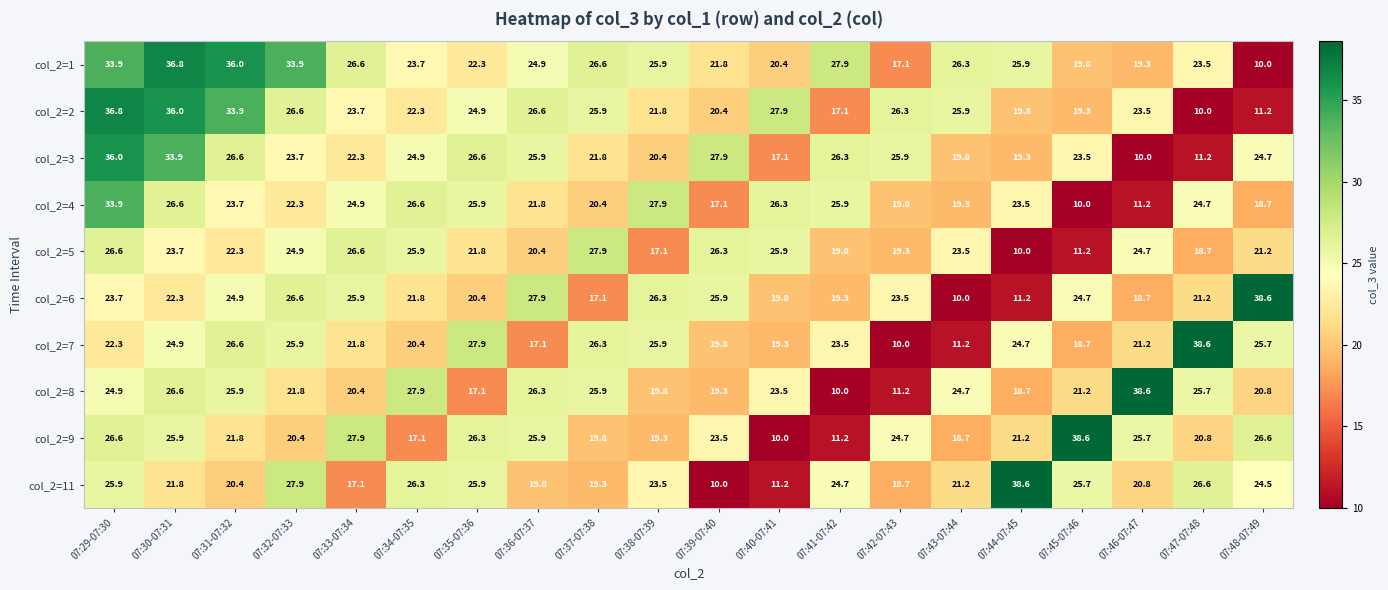

What is the approximate value of col_2=2 at 07:31-07:32?

33.9